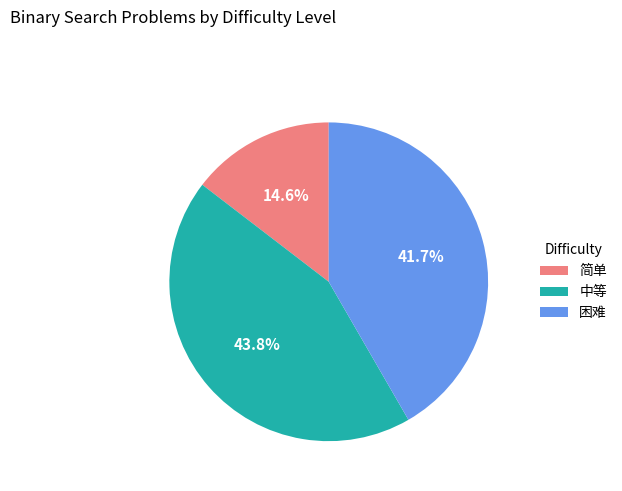

Does 中等 represent more than half of the total?

No